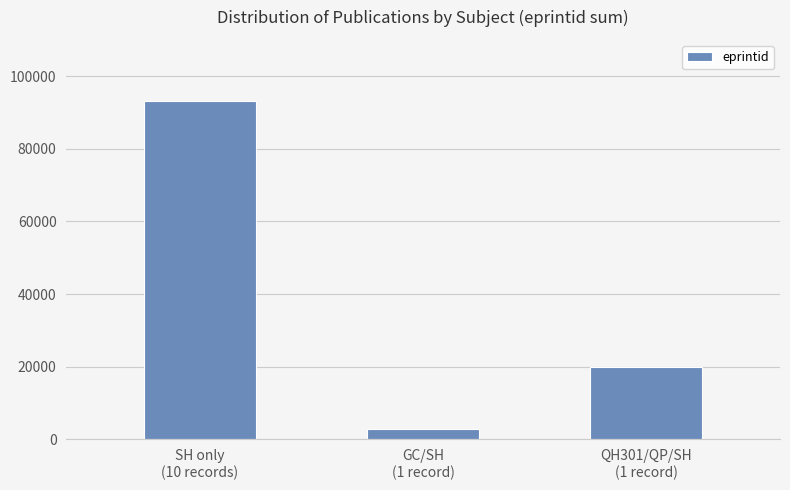

What value does the data have at GC/SH
(1 record), to the nearest 50?

2750